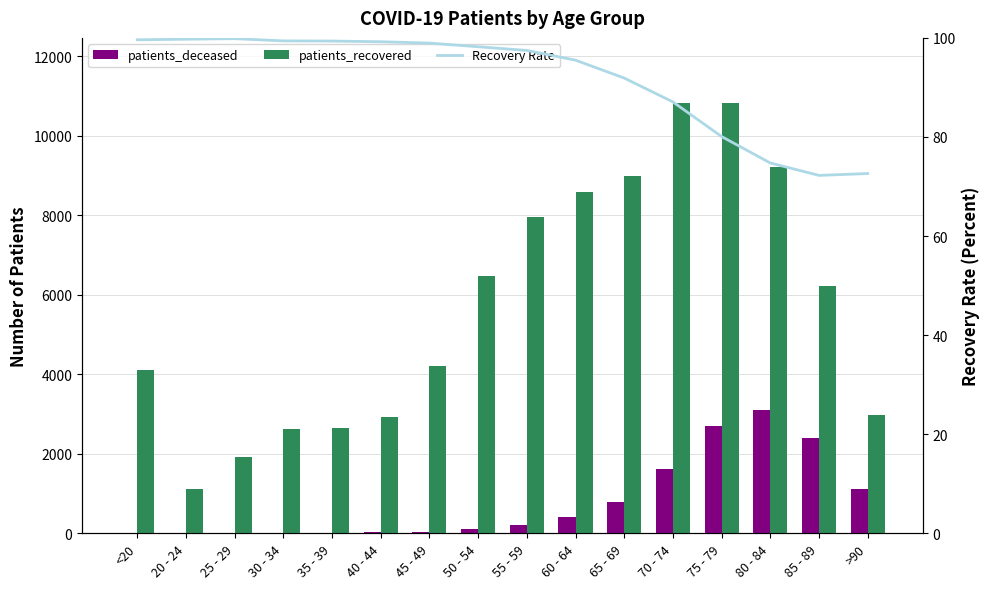

What value does the patients_recovered series have at 25 - 29?

1916.0